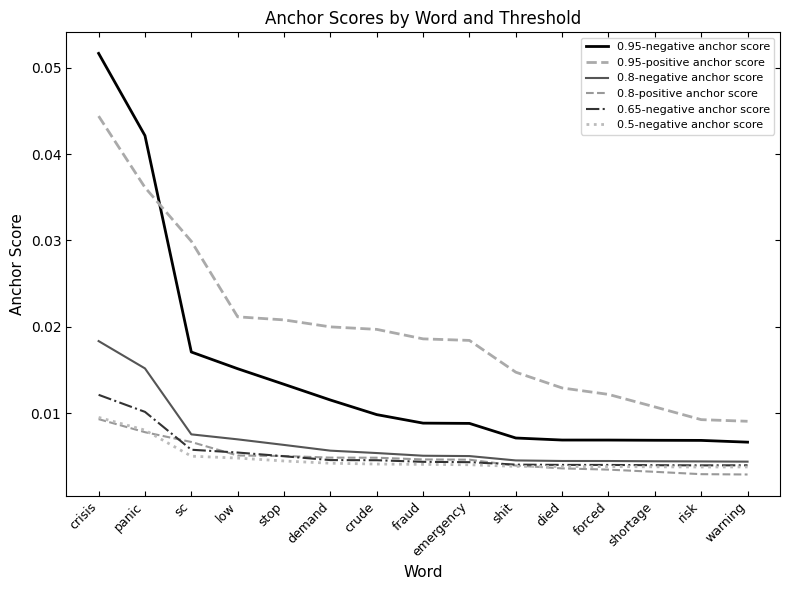

Reading right to left, extract all data points from this chart.

0.95-negative anchor score: 0.0	0.0	0.0	0.0	0.0	0.0	0.0	0.0	0.0	0.0	0.0	0.0	0.0	0.0	0.1
0.95-positive anchor score: 0.0	0.0	0.0	0.0	0.0	0.0	0.0	0.0	0.0	0.0	0.0	0.0	0.0	0.0	0.0
0.8-negative anchor score: 0.0	0.0	0.0	0.0	0.0	0.0	0.0	0.0	0.0	0.0	0.0	0.0	0.0	0.0	0.0
0.8-positive anchor score: 0.0	0.0	0.0	0.0	0.0	0.0	0.0	0.0	0.0	0.0	0.0	0.0	0.0	0.0	0.0
0.65-negative anchor score: 0.0	0.0	0.0	0.0	0.0	0.0	0.0	0.0	0.0	0.0	0.0	0.0	0.0	0.0	0.0
0.5-negative anchor score: 0.0	0.0	0.0	0.0	0.0	0.0	0.0	0.0	0.0	0.0	0.0	0.0	0.0	0.0	0.0